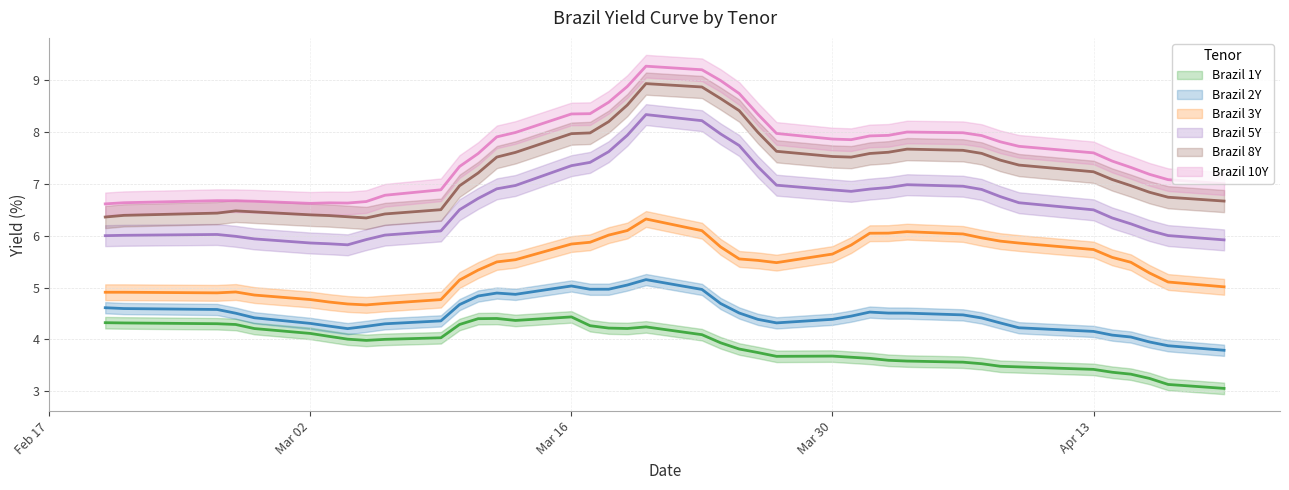

Which series has the widest spread of values?

Brazil 10Y